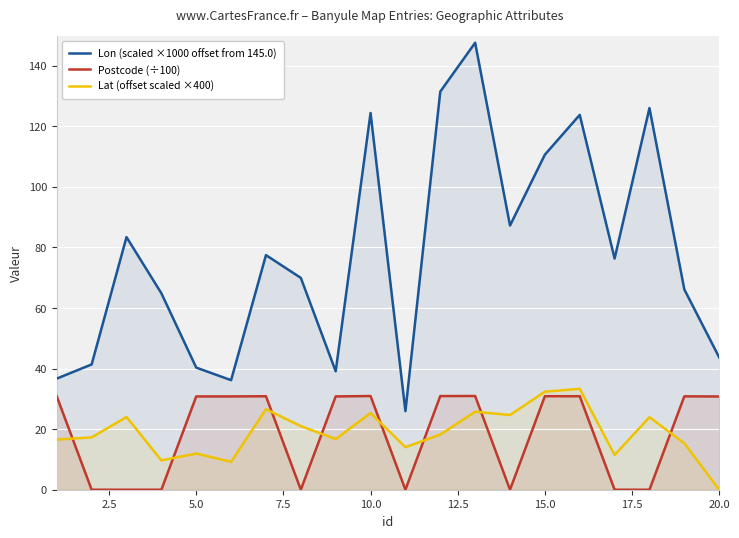

What is the greatest value displayed?

147.6